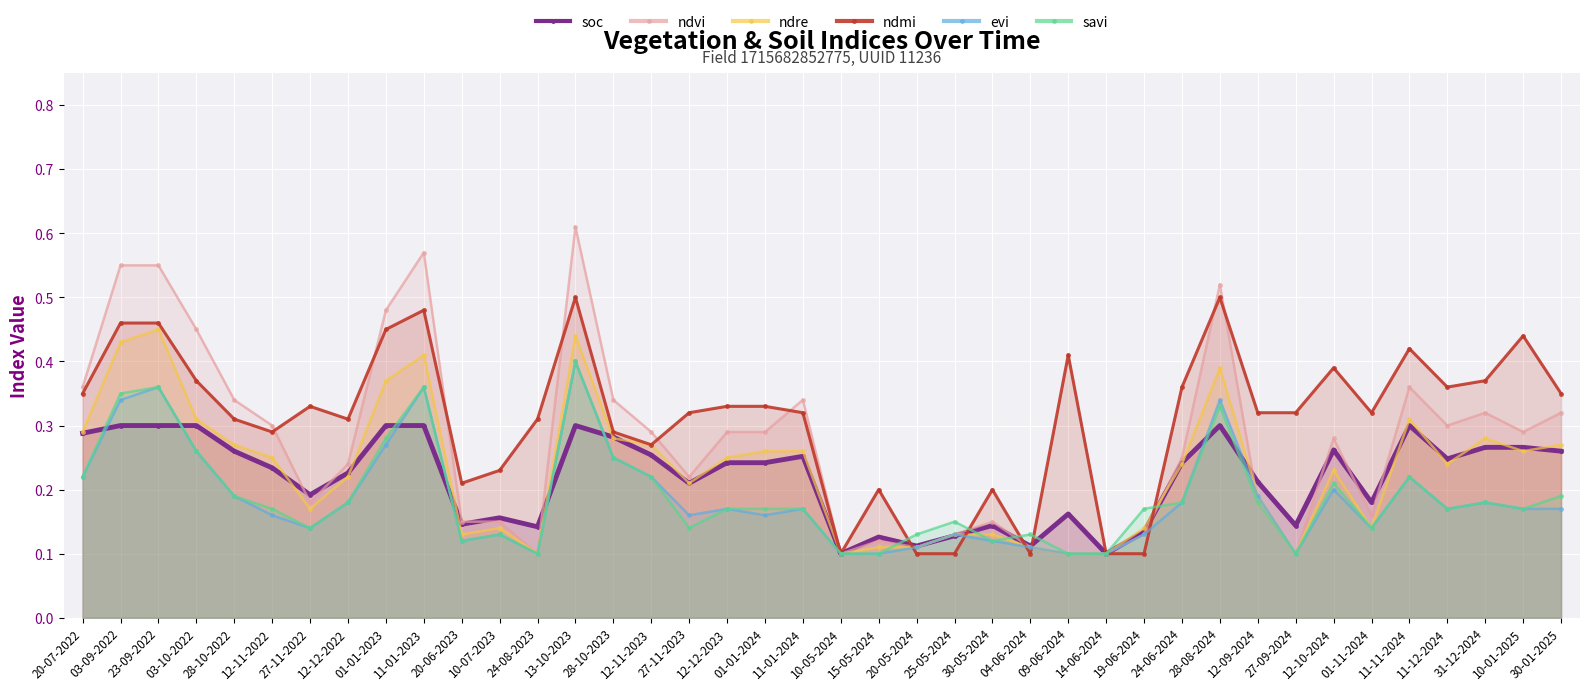

Reading left to right, extract all data points from this chart.

soc: 20-07-2022=0.3	03-09-2022=0.3	23-09-2022=0.3	03-10-2022=0.3	28-10-2022=0.3	12-11-2022=0.2	27-11-2022=0.2	12-12-2022=0.2	01-01-2023=0.3	11-01-2023=0.3	20-06-2023=0.1	10-07-2023=0.2	24-08-2023=0.1	13-10-2023=0.3	28-10-2023=0.3	12-11-2023=0.3	27-11-2023=0.2	12-12-2023=0.2	01-01-2024=0.2	11-01-2024=0.3	10-05-2024=0.1	15-05-2024=0.1	20-05-2024=0.1	25-05-2024=0.1	30-05-2024=0.1	04-06-2024=0.1	09-06-2024=0.2	14-06-2024=0.1	19-06-2024=0.1	24-06-2024=0.2	28-08-2024=0.3	12-09-2024=0.2	27-09-2024=0.1	12-10-2024=0.3	01-11-2024=0.2	11-11-2024=0.3	11-12-2024=0.2	31-12-2024=0.3	10-01-2025=0.3	30-01-2025=0.3
ndvi: 20-07-2022=0.4	03-09-2022=0.6	23-09-2022=0.6	03-10-2022=0.5	28-10-2022=0.3	12-11-2022=0.3	27-11-2022=0.2	12-12-2022=0.2	01-01-2023=0.5	11-01-2023=0.6	20-06-2023=0.1	10-07-2023=0.1	24-08-2023=0.1	13-10-2023=0.6	28-10-2023=0.3	12-11-2023=0.3	27-11-2023=0.2	12-12-2023=0.3	01-01-2024=0.3	11-01-2024=0.3	10-05-2024=0.1	15-05-2024=0.1	20-05-2024=0.1	25-05-2024=0.1	30-05-2024=0.1	04-06-2024=0.1	09-06-2024=0.1	14-06-2024=0.1	19-06-2024=0.1	24-06-2024=0.2	28-08-2024=0.5	12-09-2024=0.2	27-09-2024=0.1	12-10-2024=0.3	01-11-2024=0.2	11-11-2024=0.4	11-12-2024=0.3	31-12-2024=0.3	10-01-2025=0.3	30-01-2025=0.3
ndre: 20-07-2022=0.3	03-09-2022=0.4	23-09-2022=0.5	03-10-2022=0.3	28-10-2022=0.3	12-11-2022=0.2	27-11-2022=0.2	12-12-2022=0.2	01-01-2023=0.4	11-01-2023=0.4	20-06-2023=0.1	10-07-2023=0.1	24-08-2023=0.1	13-10-2023=0.4	28-10-2023=0.3	12-11-2023=0.3	27-11-2023=0.2	12-12-2023=0.2	01-01-2024=0.3	11-01-2024=0.3	10-05-2024=0.1	15-05-2024=0.1	20-05-2024=0.1	25-05-2024=0.1	30-05-2024=0.1	04-06-2024=0.1	09-06-2024=0.1	14-06-2024=0.1	19-06-2024=0.1	24-06-2024=0.2	28-08-2024=0.4	12-09-2024=0.2	27-09-2024=0.1	12-10-2024=0.2	01-11-2024=0.1	11-11-2024=0.3	11-12-2024=0.2	31-12-2024=0.3	10-01-2025=0.3	30-01-2025=0.3
ndmi: 20-07-2022=0.3	03-09-2022=0.5	23-09-2022=0.5	03-10-2022=0.4	28-10-2022=0.3	12-11-2022=0.3	27-11-2022=0.3	12-12-2022=0.3	01-01-2023=0.5	11-01-2023=0.5	20-06-2023=0.2	10-07-2023=0.2	24-08-2023=0.3	13-10-2023=0.5	28-10-2023=0.3	12-11-2023=0.3	27-11-2023=0.3	12-12-2023=0.3	01-01-2024=0.3	11-01-2024=0.3	10-05-2024=0.1	15-05-2024=0.2	20-05-2024=0.1	25-05-2024=0.1	30-05-2024=0.2	04-06-2024=0.1	09-06-2024=0.4	14-06-2024=0.1	19-06-2024=0.1	24-06-2024=0.4	28-08-2024=0.5	12-09-2024=0.3	27-09-2024=0.3	12-10-2024=0.4	01-11-2024=0.3	11-11-2024=0.4	11-12-2024=0.4	31-12-2024=0.4	10-01-2025=0.4	30-01-2025=0.3
evi: 20-07-2022=0.2	03-09-2022=0.3	23-09-2022=0.4	03-10-2022=0.3	28-10-2022=0.2	12-11-2022=0.2	27-11-2022=0.1	12-12-2022=0.2	01-01-2023=0.3	11-01-2023=0.4	20-06-2023=0.1	10-07-2023=0.1	24-08-2023=0.1	13-10-2023=0.4	28-10-2023=0.2	12-11-2023=0.2	27-11-2023=0.2	12-12-2023=0.2	01-01-2024=0.2	11-01-2024=0.2	10-05-2024=0.1	15-05-2024=0.1	20-05-2024=0.1	25-05-2024=0.1	30-05-2024=0.1	04-06-2024=0.1	09-06-2024=0.1	14-06-2024=0.1	19-06-2024=0.1	24-06-2024=0.2	28-08-2024=0.3	12-09-2024=0.2	27-09-2024=0.1	12-10-2024=0.2	01-11-2024=0.1	11-11-2024=0.2	11-12-2024=0.2	31-12-2024=0.2	10-01-2025=0.2	30-01-2025=0.2
savi: 20-07-2022=0.2	03-09-2022=0.3	23-09-2022=0.4	03-10-2022=0.3	28-10-2022=0.2	12-11-2022=0.2	27-11-2022=0.1	12-12-2022=0.2	01-01-2023=0.3	11-01-2023=0.4	20-06-2023=0.1	10-07-2023=0.1	24-08-2023=0.1	13-10-2023=0.4	28-10-2023=0.2	12-11-2023=0.2	27-11-2023=0.1	12-12-2023=0.2	01-01-2024=0.2	11-01-2024=0.2	10-05-2024=0.1	15-05-2024=0.1	20-05-2024=0.1	25-05-2024=0.1	30-05-2024=0.1	04-06-2024=0.1	09-06-2024=0.1	14-06-2024=0.1	19-06-2024=0.2	24-06-2024=0.2	28-08-2024=0.3	12-09-2024=0.2	27-09-2024=0.1	12-10-2024=0.2	01-11-2024=0.1	11-11-2024=0.2	11-12-2024=0.2	31-12-2024=0.2	10-01-2025=0.2	30-01-2025=0.2